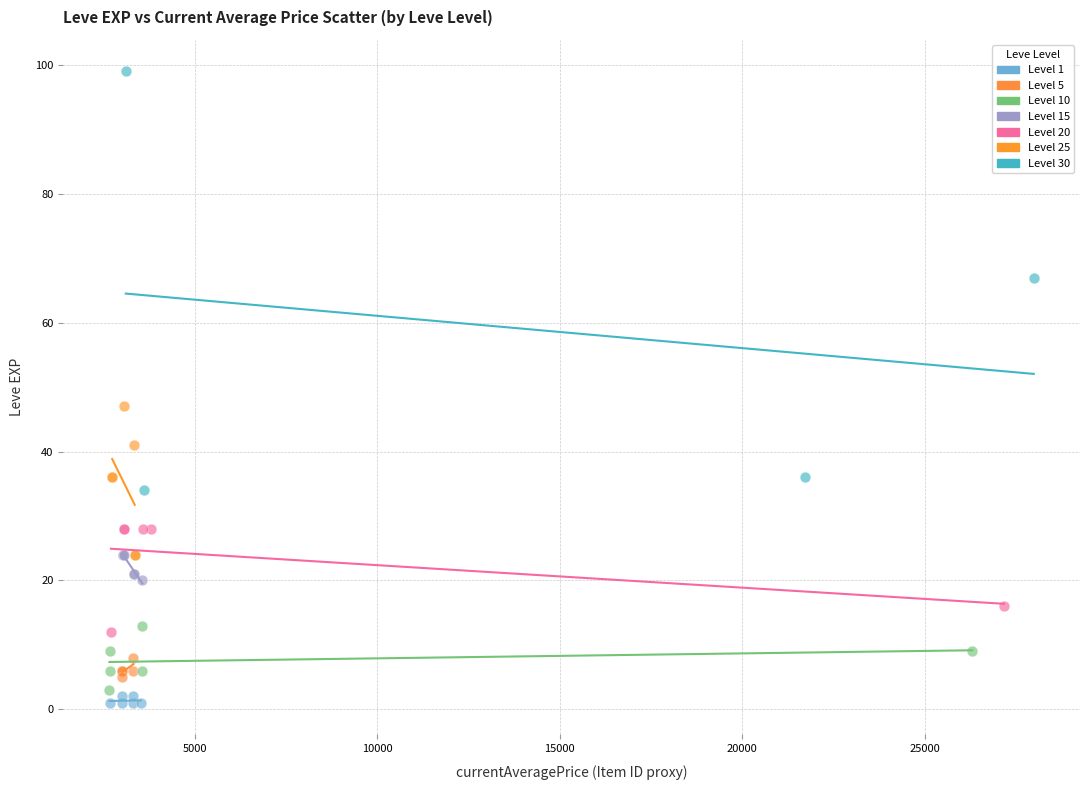

Which series reaches the maximum Y coordinate?

Level 30